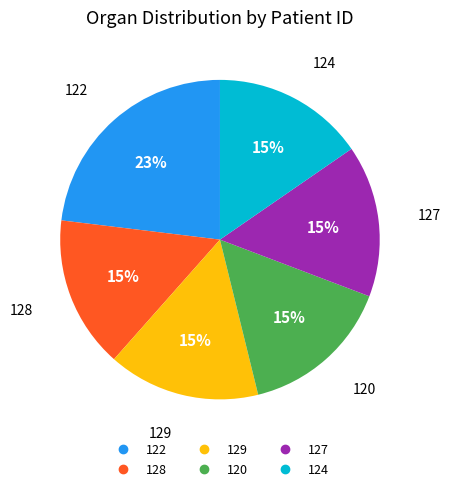

How many slices are in this pie chart?

6